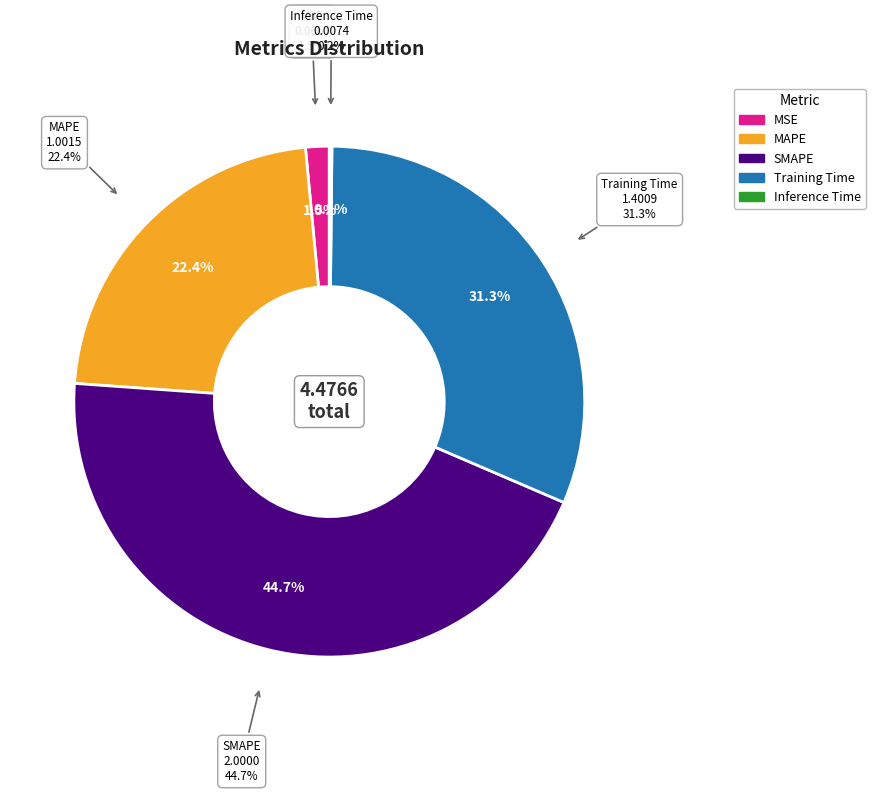

To the nearest percent, what is the difference between the largest and smallest slice percentages?

45%